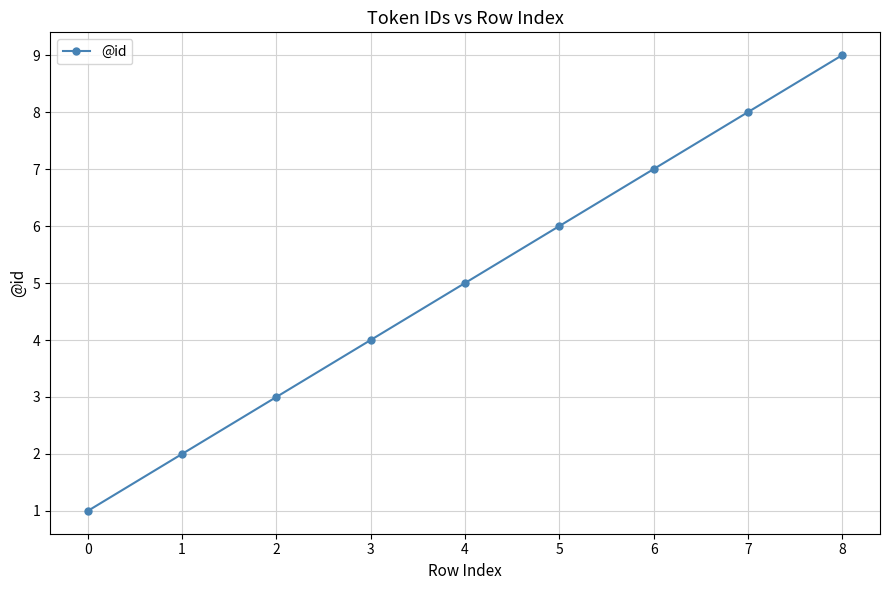

Count the values in the range 3 to 7.

5